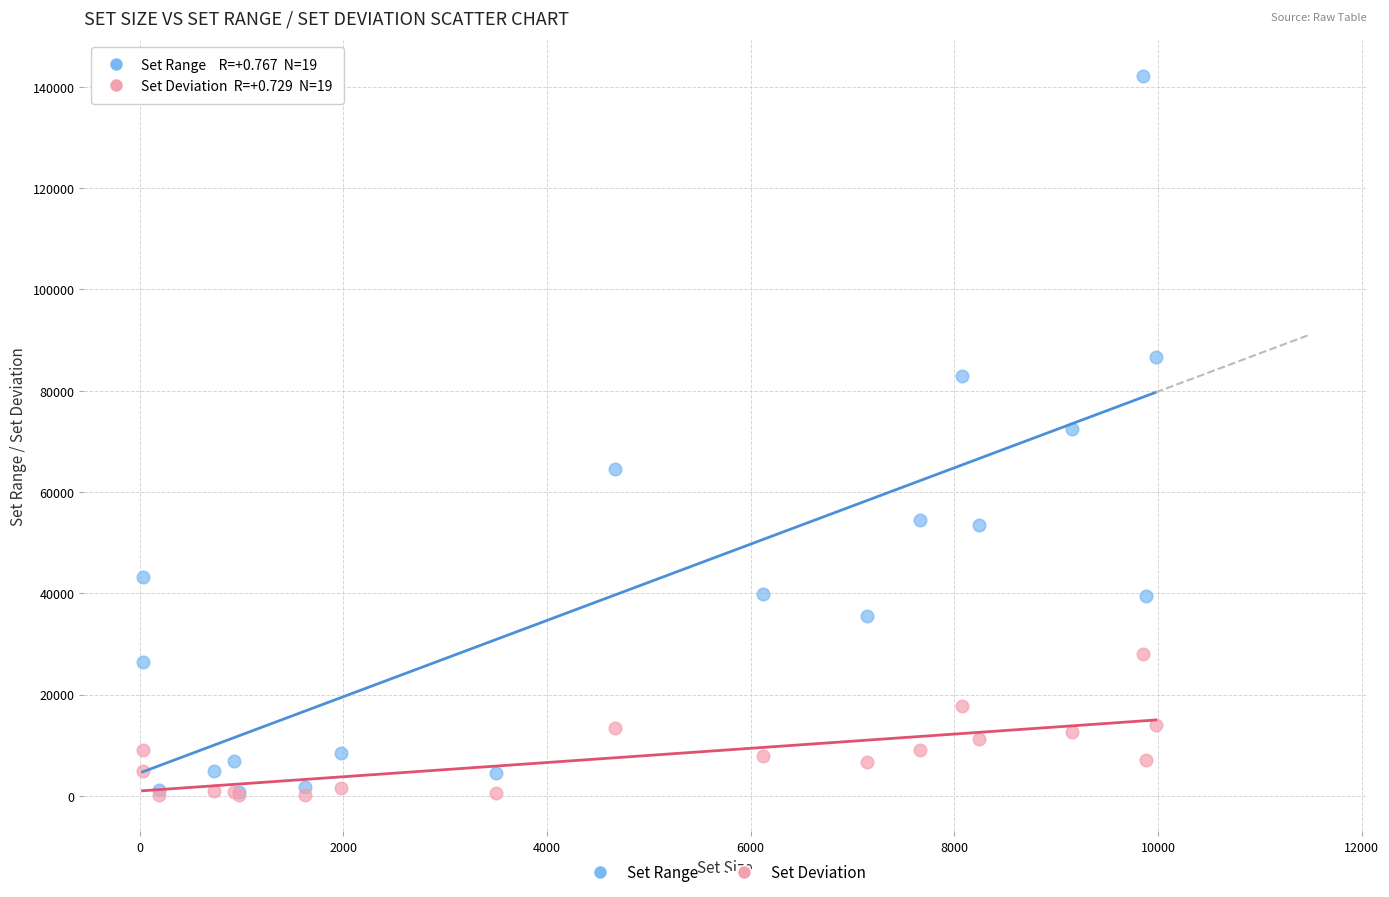

Which series has the largest Y range (max minus min)?

Set Range